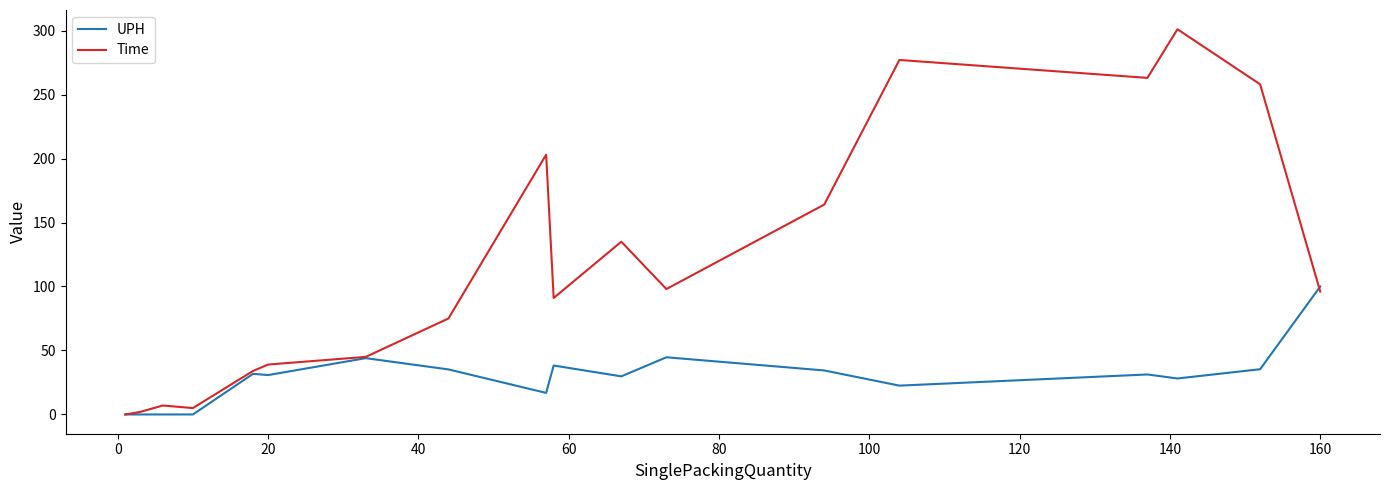

Does the chart display data point markers on the line(s)?

No